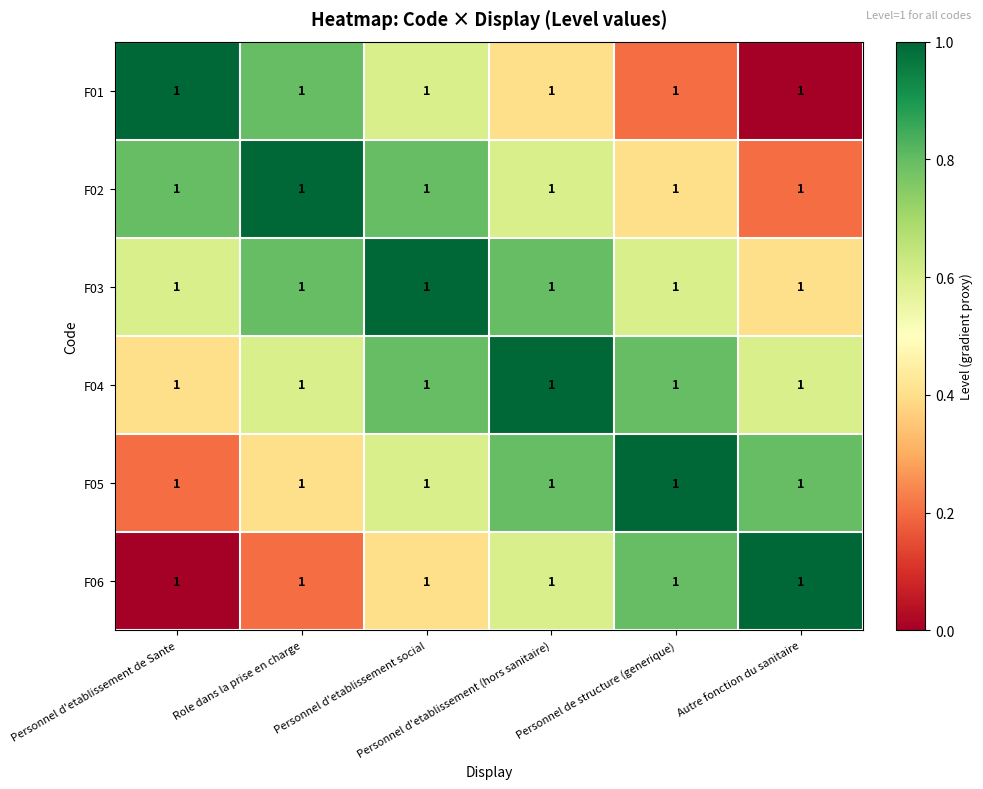

At which category does the chart reach its minimum across all series?

Autre fonction du sanitaire